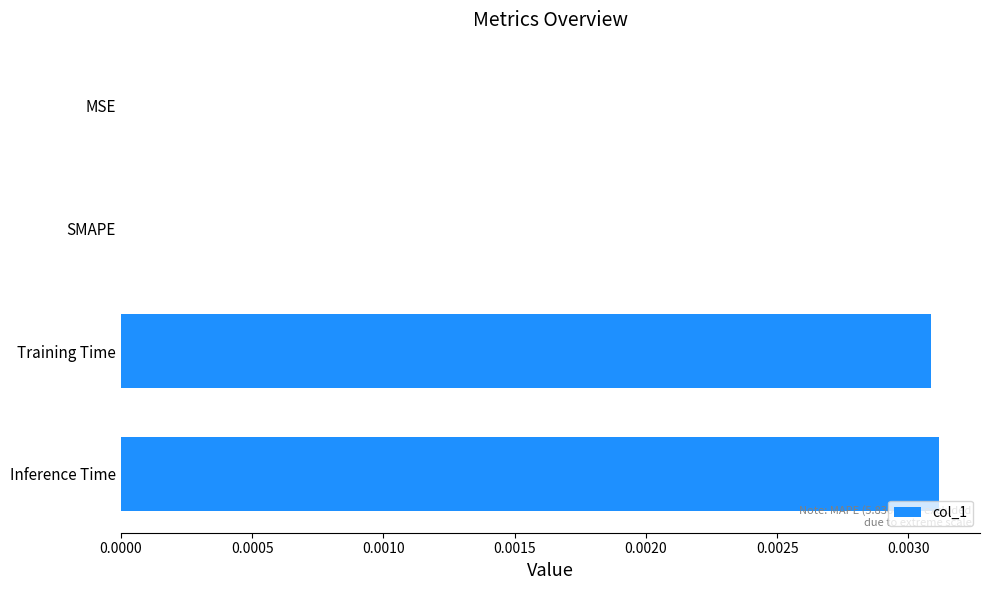

Is it true that the value at MSE is 0.0?

True